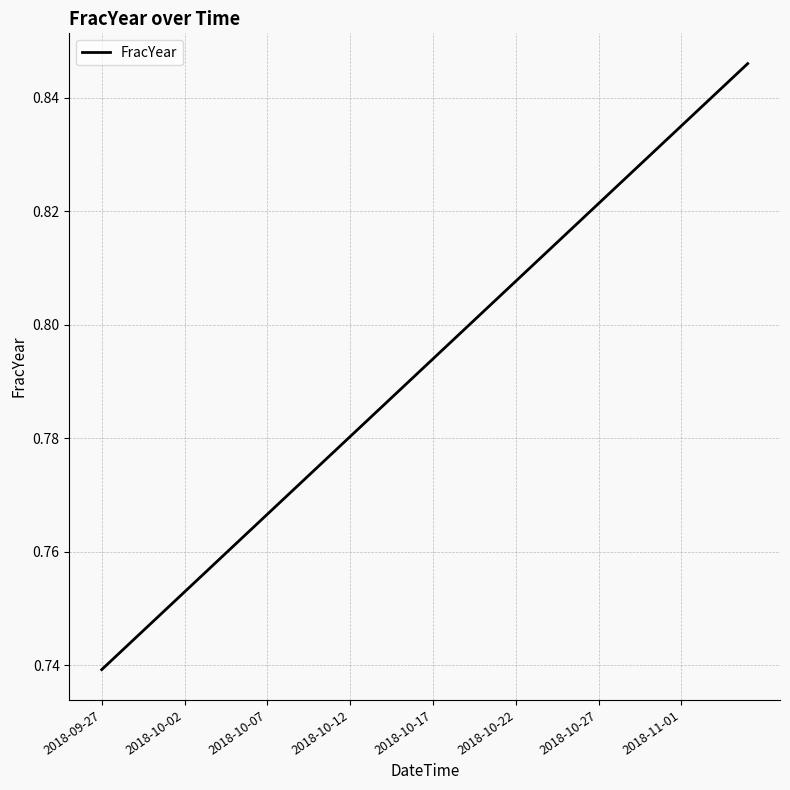

Count the values in the range 0 to 1.

40